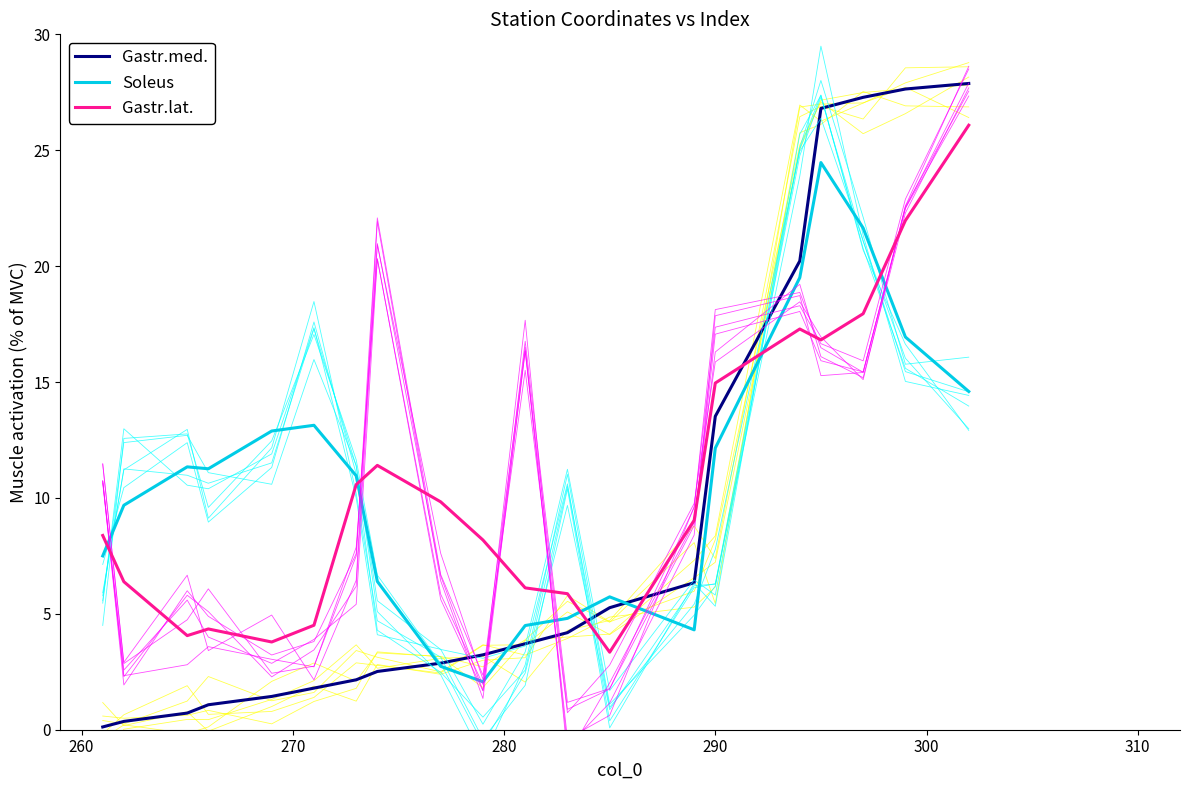

True or false: Gastr.med. and Gastr.lat. intersect in this chart.

True